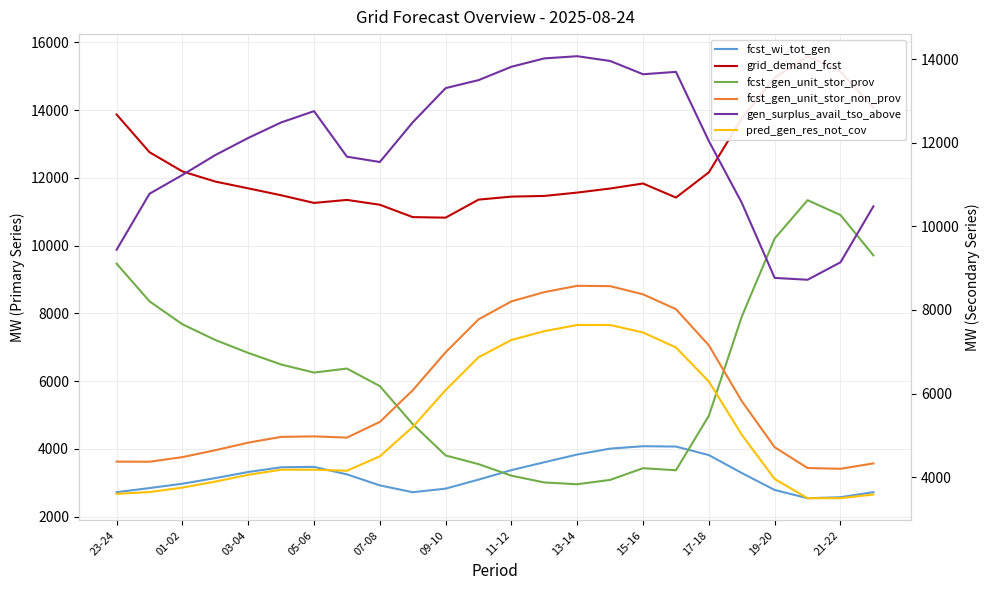

How many data points does each series have?

24